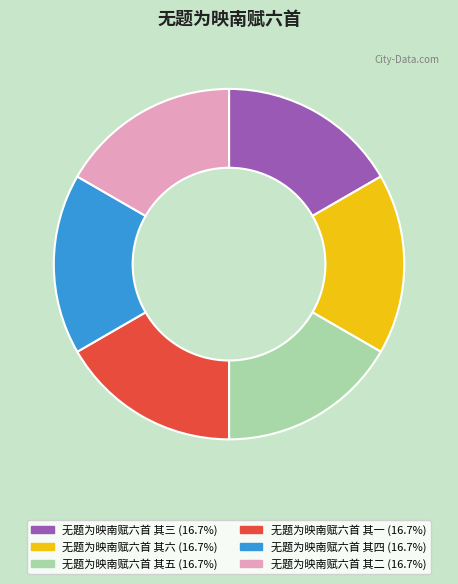

Does 无题为映南赋六首 其四 represent more than half of the total?

No